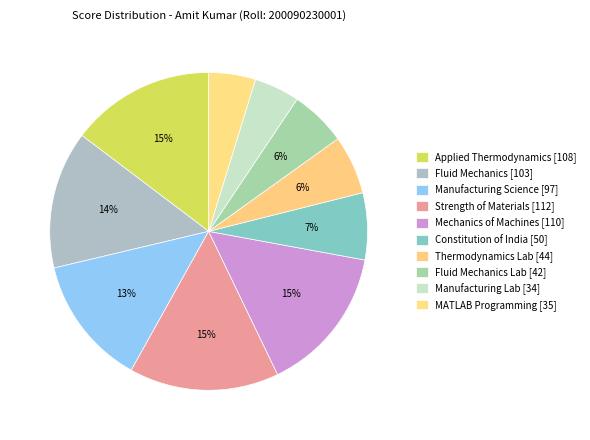

Count the number of slices in the pie.

10